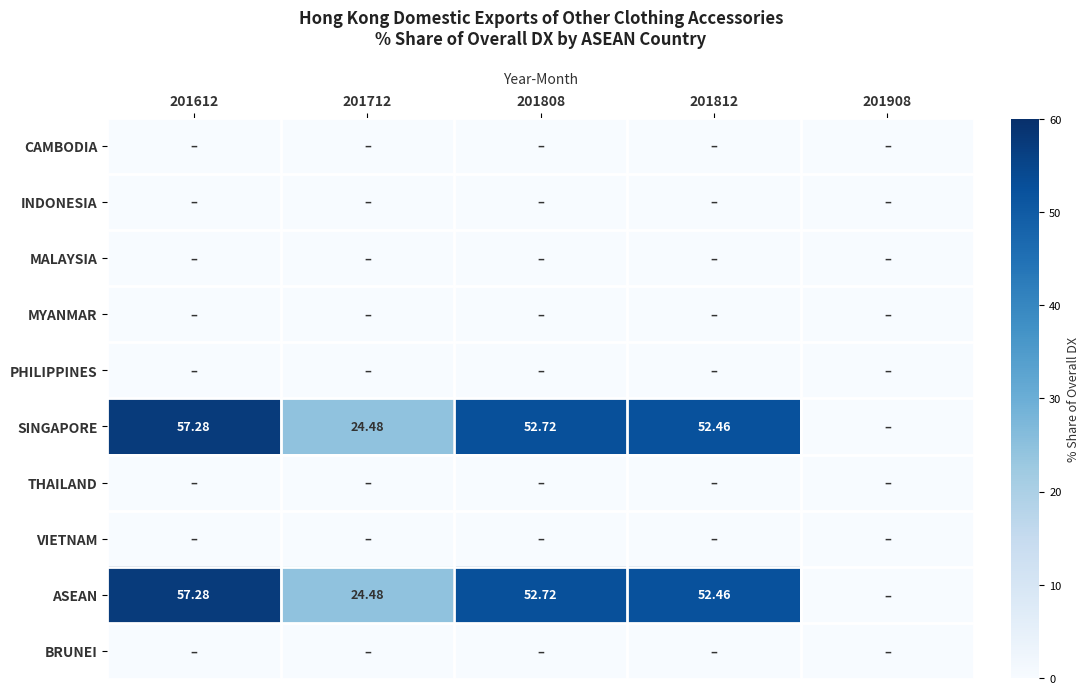

Is the value of SINGAPORE at 201812 greater than the value of ASEAN at 201712?

Yes